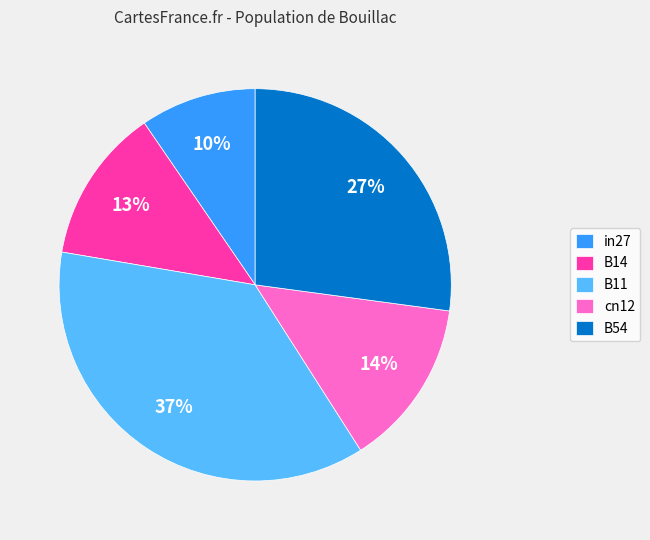

To the nearest percent, what is the combined percentage of B54 and B14?

40%